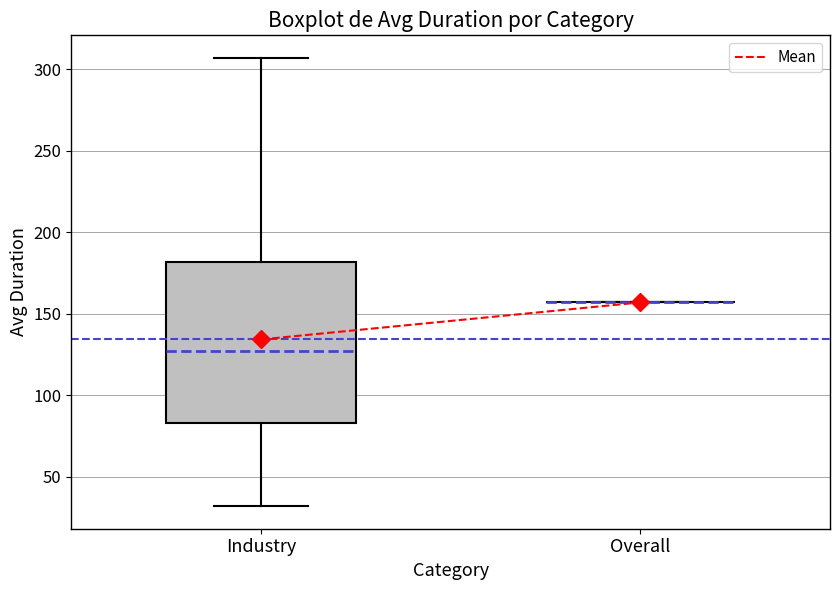

Which box is the tallest, from its lower edge to its upper edge?

Industry